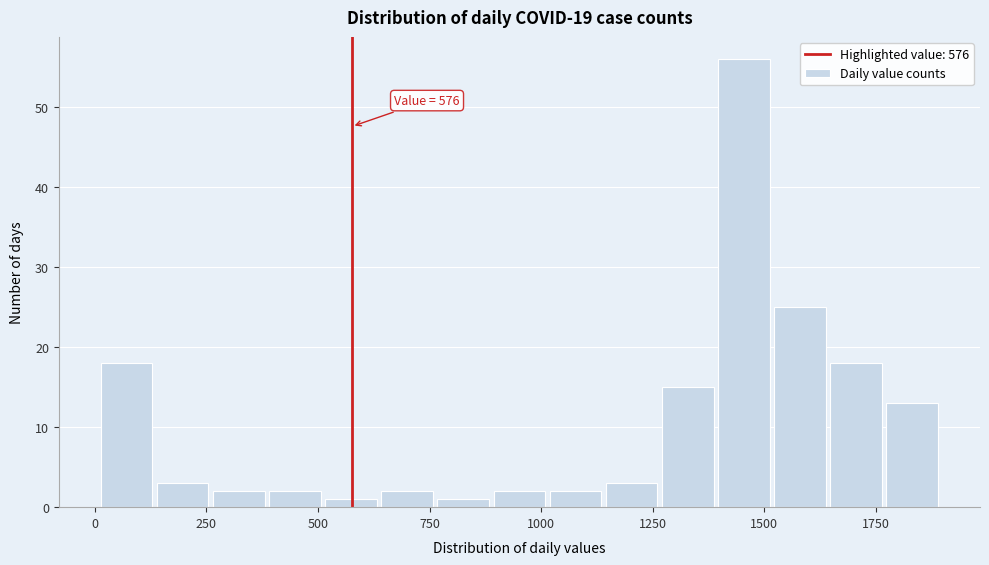

Around what value on the x-axis is the tallest bar? Give the approximate position of its centre, as read against the axis.

1450